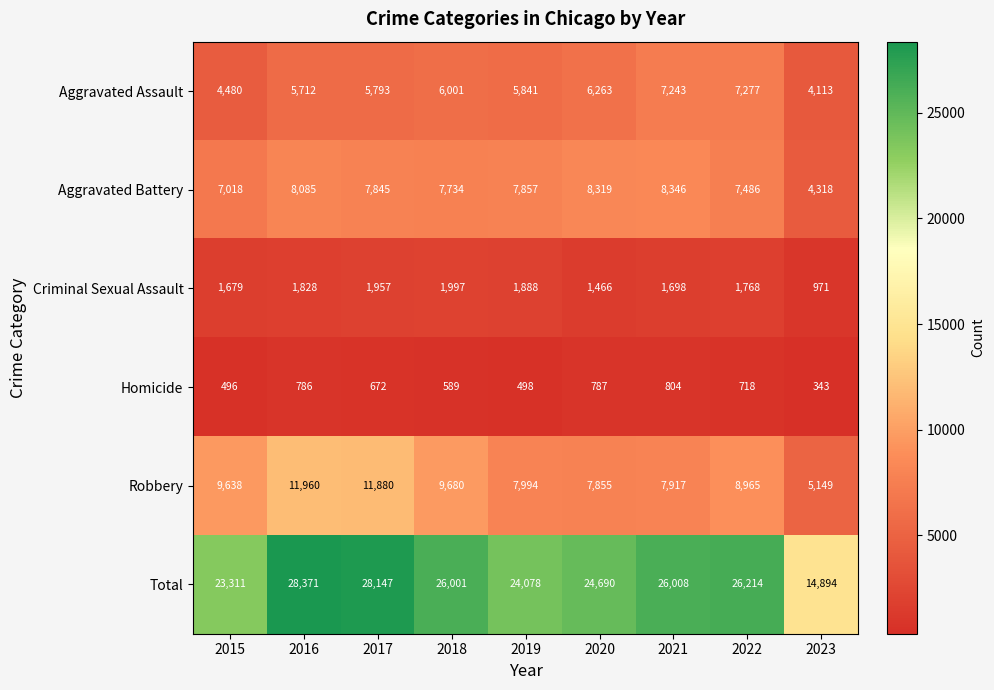

The Total series shows 26214 at 2022. True or false?

True